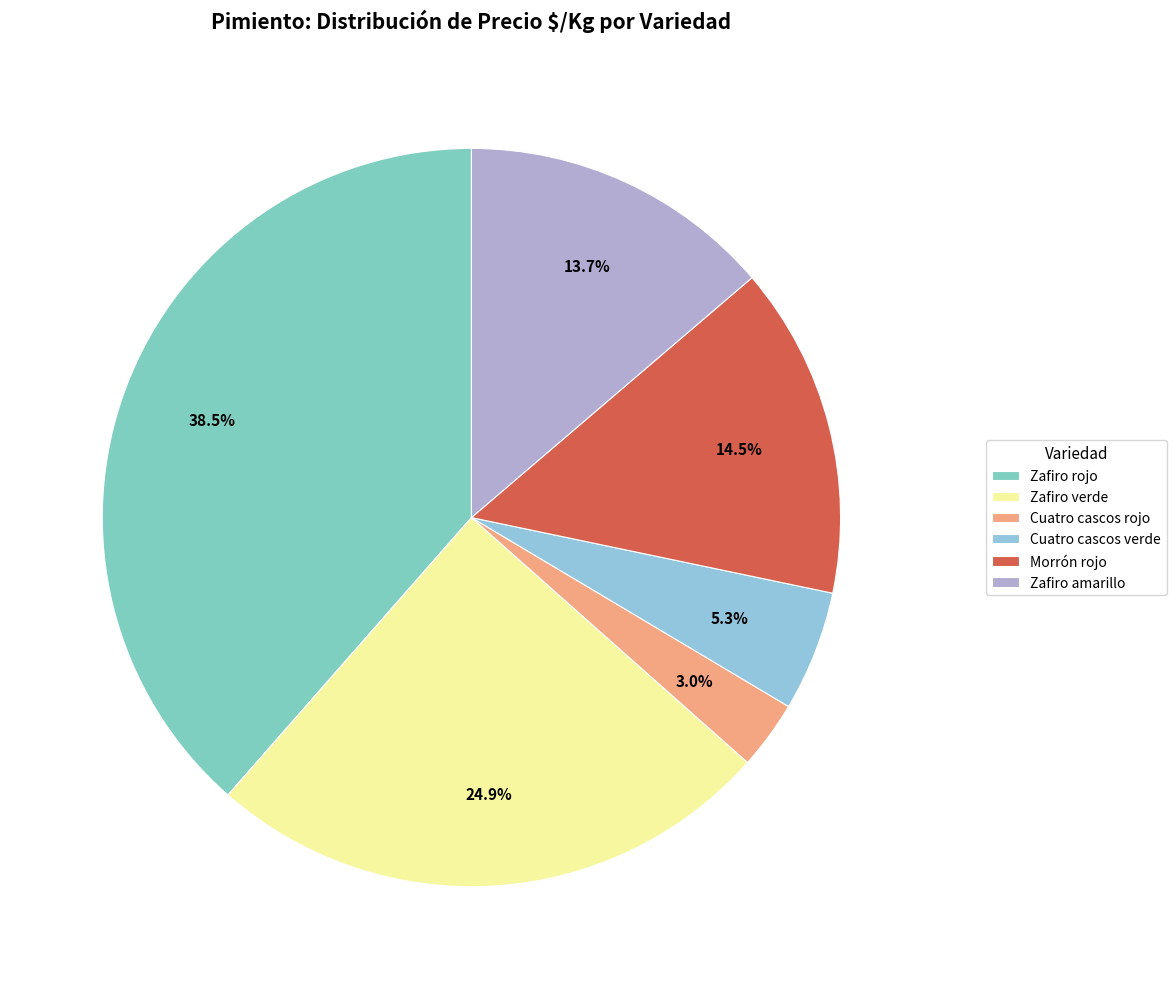

Which slice is the largest?

Zafiro rojo